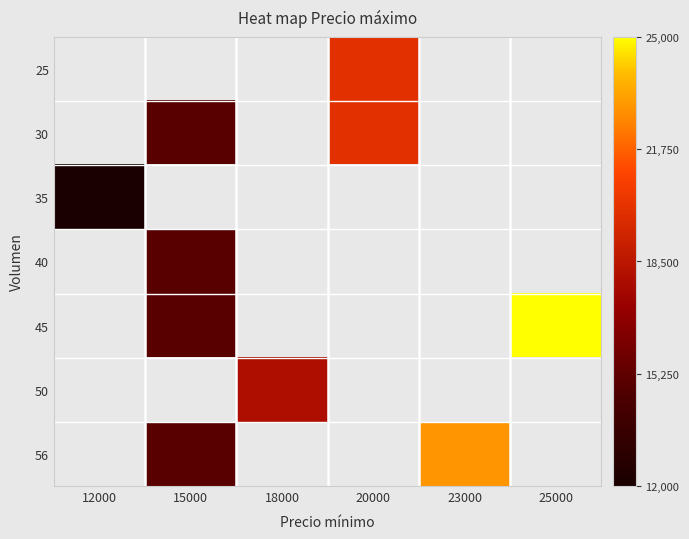

Is the value of 30 at 12000 greater than the value of 45 at 25000?

No